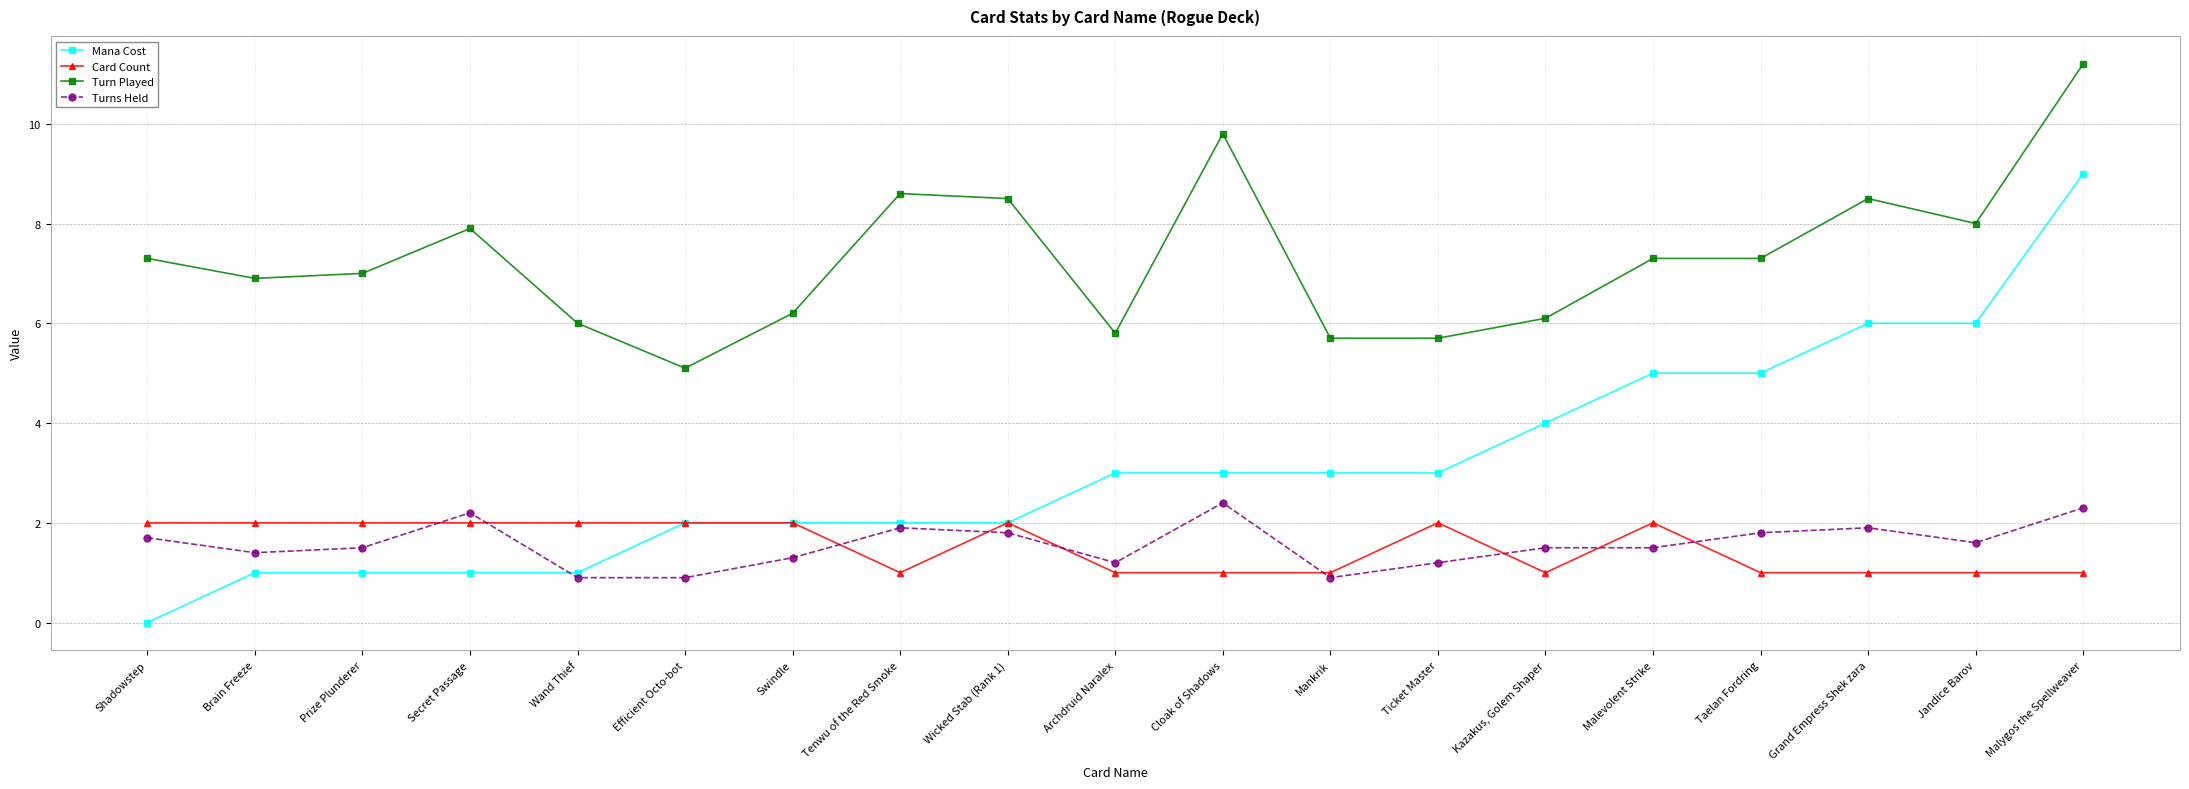

What value does the Turns Held series have at Wand Thief?

0.9